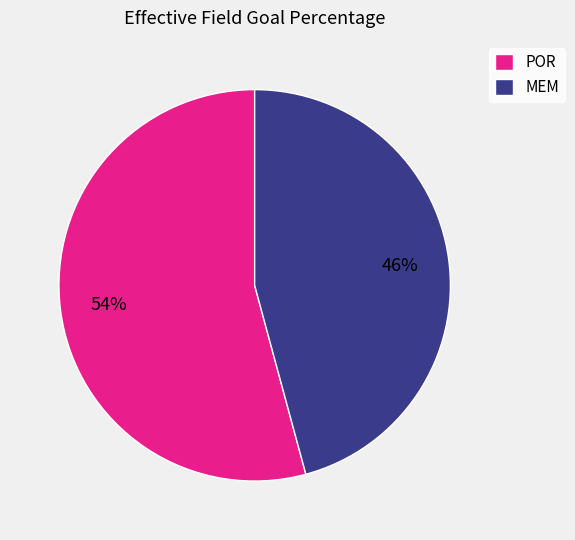

What percentage is the MEM slice, to the nearest percent?

46%